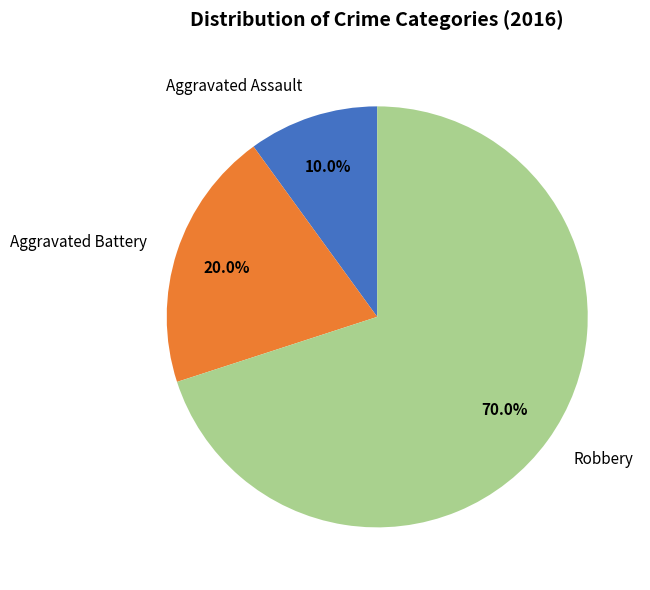

How many segments does this pie chart have?

3